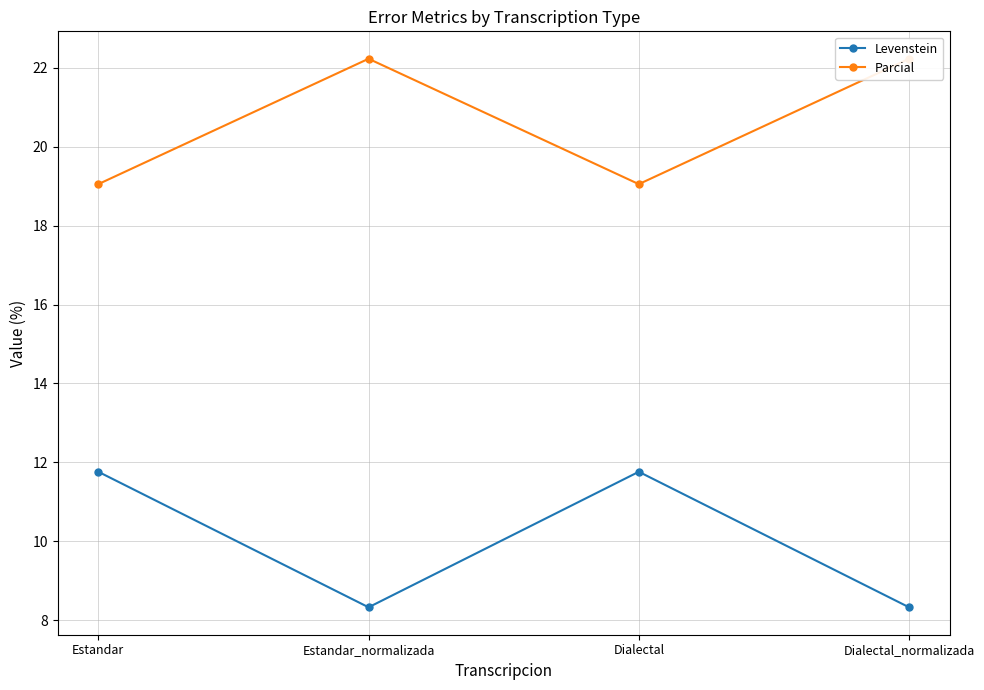

True or false: Levenstein and Parcial cross at least once.

False